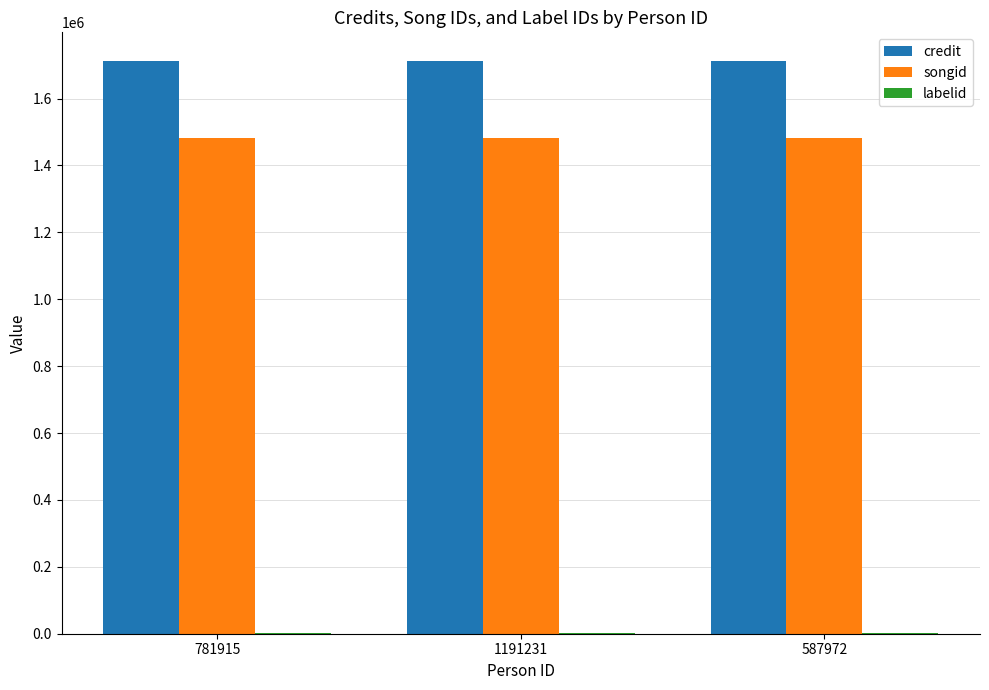

Which series has the largest total across all categories?

credit